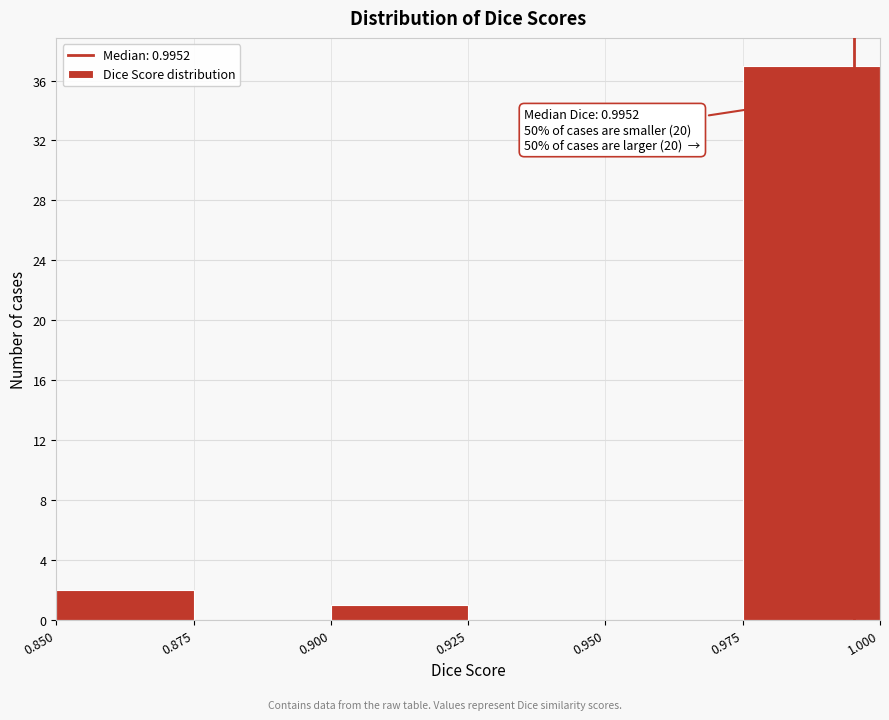

Over which range of the x-axis is the bar tallest?

0.975 to 1.000